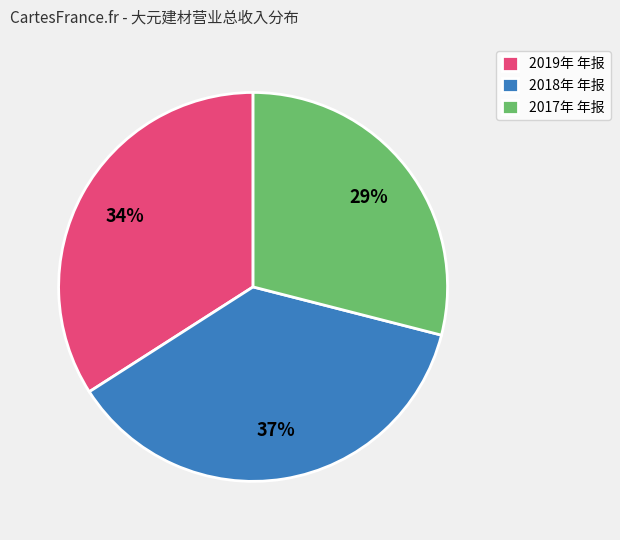

True or false: 2019年 年报 accounts for 49% of the total.

False